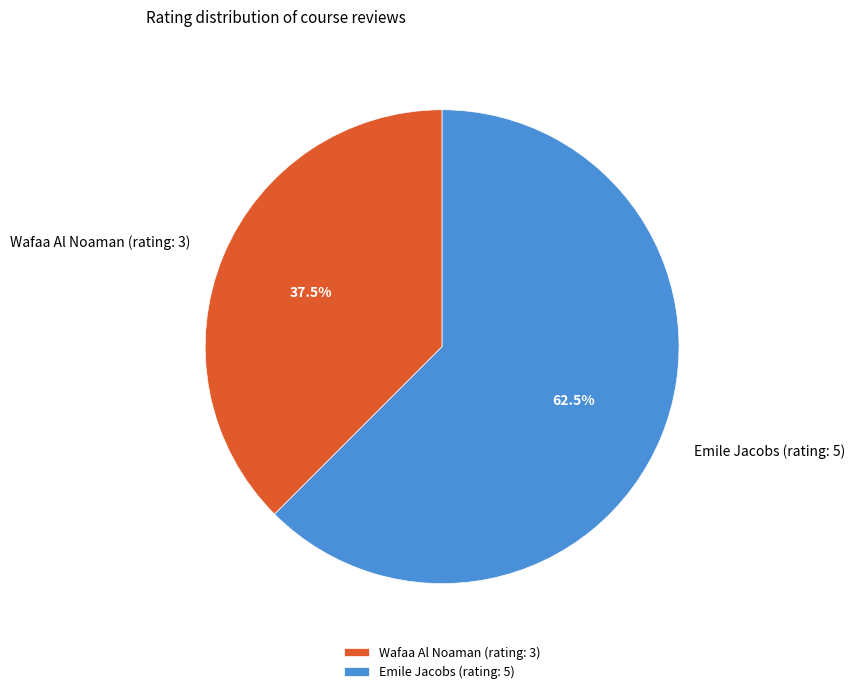

To the nearest percent, what is the difference between the largest and smallest slice percentages?

25%